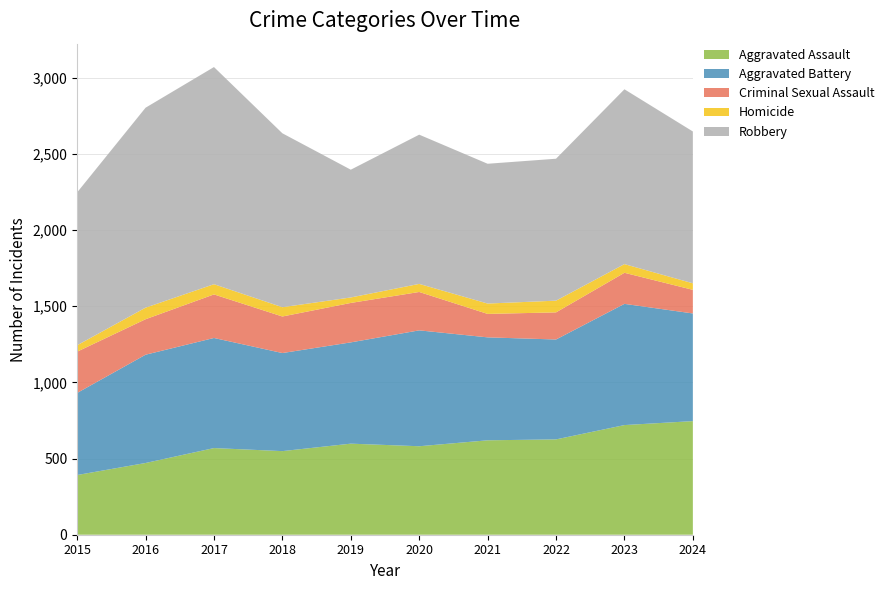

Reading right to left, what are all the values shown in this chart?

Aggravated Assault: 746	720	626	620	581	598	549	569	471	392
Aggravated Battery: 707	796	656	676	761	665	644	723	711	539
Criminal Sexual Assault: 155	204	178	154	252	259	240	286	233	271
Homicide: 43	57	77	68	53	36	61	67	76	42
Robbery: 997	1148	932	918	980	839	1142	1426	1313	1004